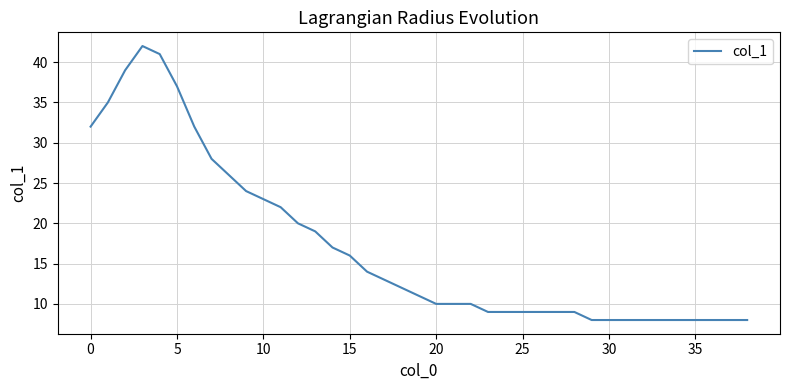

What is the difference between the maximum and minimum values?

34